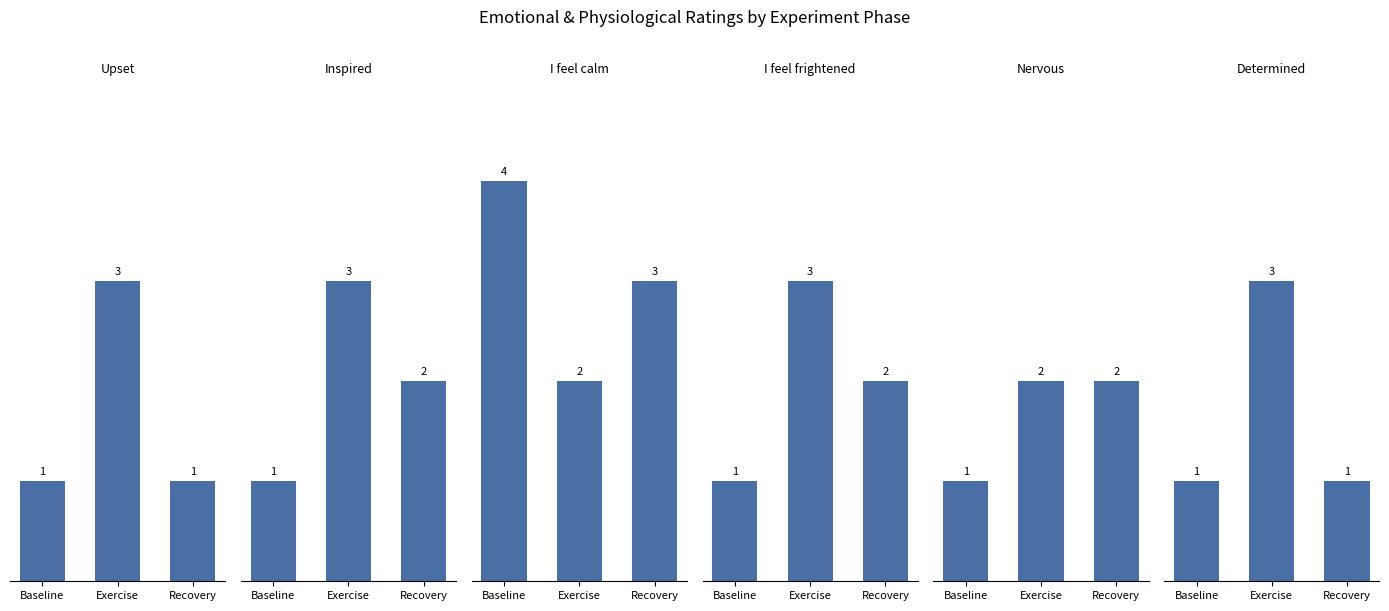

Which has a higher value, Baseline or Recovery?

Baseline